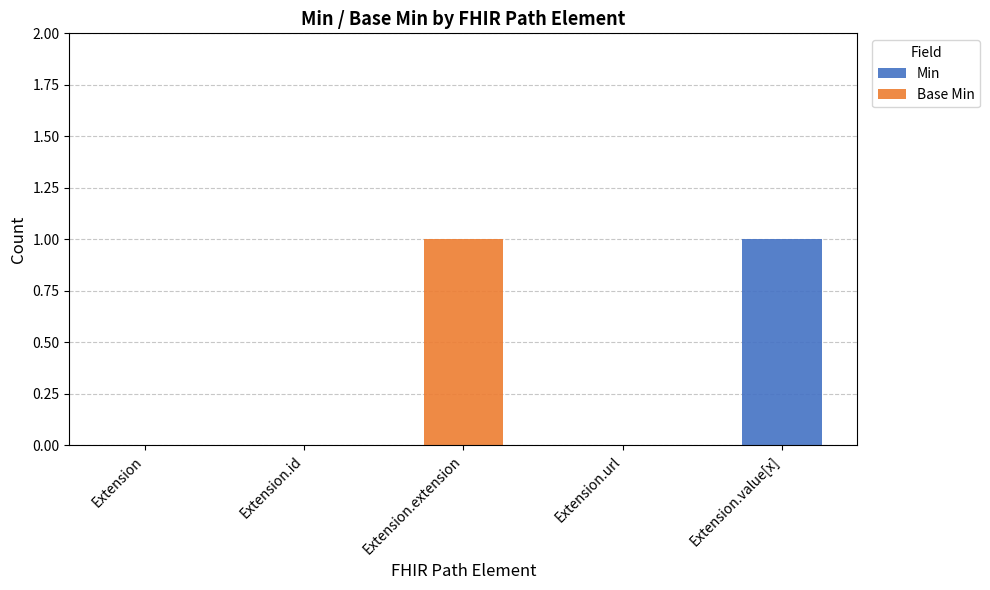

Are the bars horizontal?

No